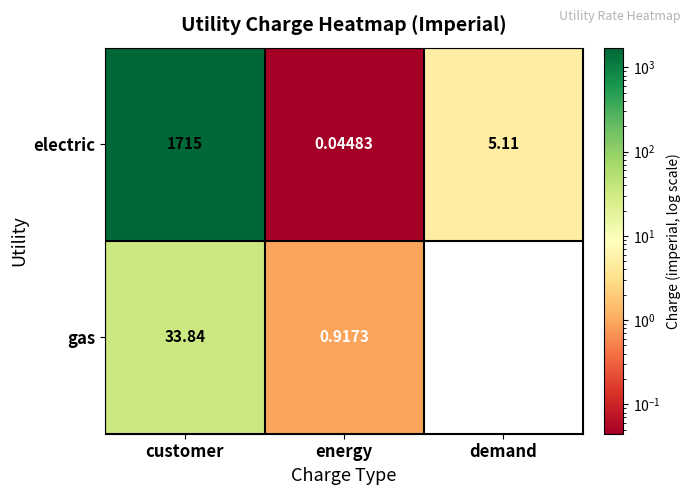

Is the value of gas at energy greater than the value of electric at customer?

No